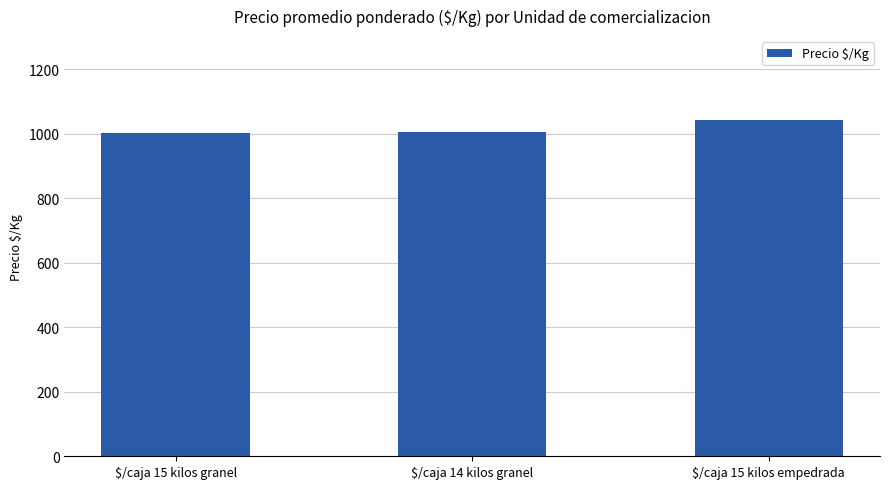

Is it true that the value at $/caja 15 kilos empedrada is 1042?

True